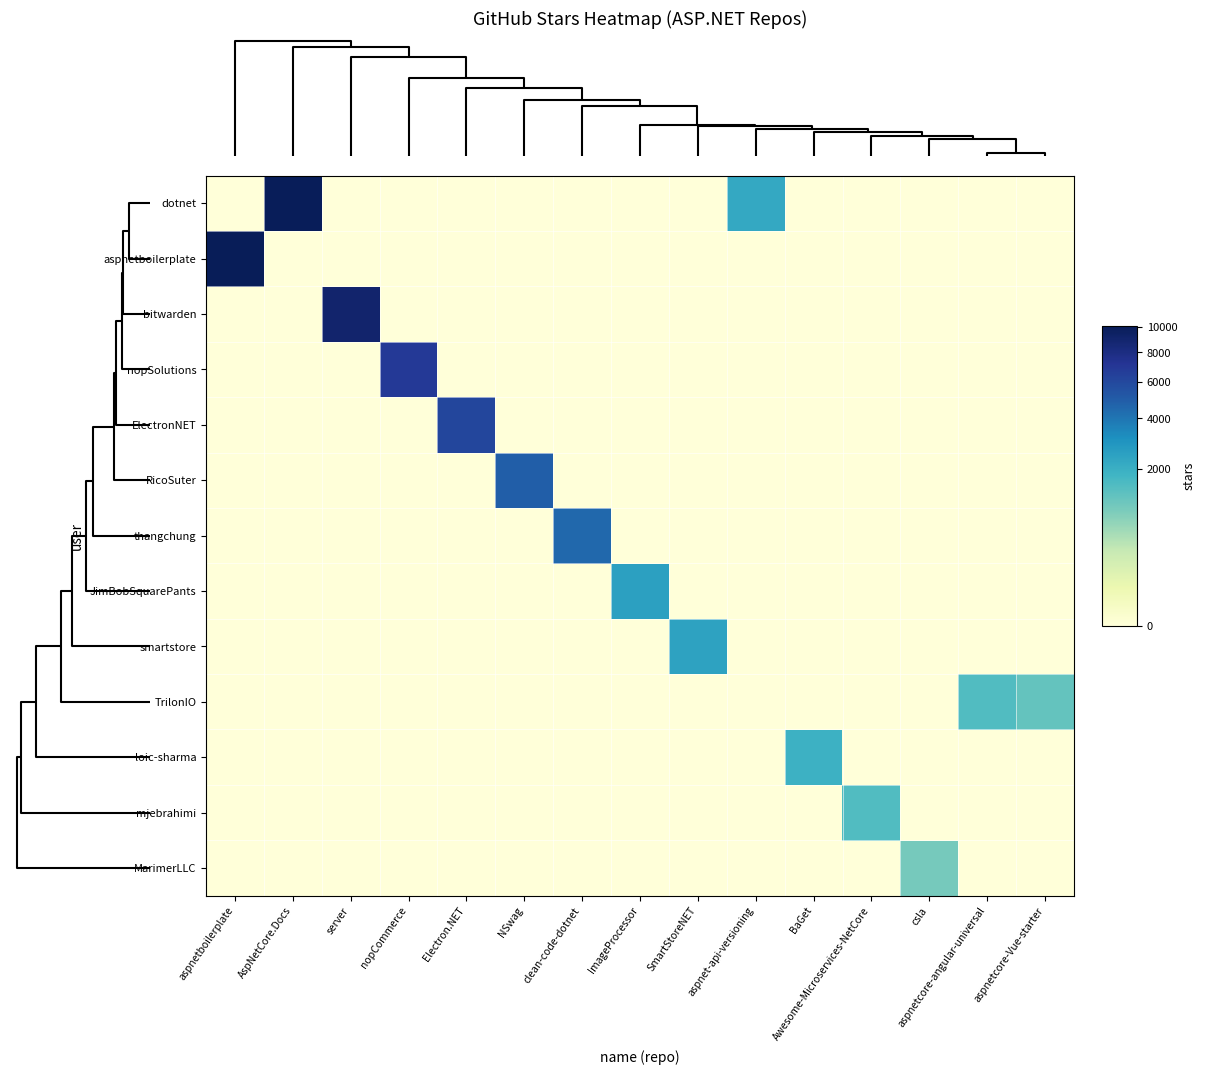

Reading left to right, list all the values displayed in this chart.

dotnet: aspnetboilerplate=0	AspNetCore.Docs=10000	server=0	nopCommerce=0	Electron.NET=0	NSwag=0	clean-code-dotnet=0	ImageProcessor=0	SmartStoreNET=0	aspnet-api-versioning=2200	BaGet=0	Awesome-Microservices-NetCore=0	csla=0	aspnetcore-angular-universal=0	aspnetcore-Vue-starter=0
aspnetboilerplate: aspnetboilerplate=10100	AspNetCore.Docs=0	server=0	nopCommerce=0	Electron.NET=0	NSwag=0	clean-code-dotnet=0	ImageProcessor=0	SmartStoreNET=0	aspnet-api-versioning=0	BaGet=0	Awesome-Microservices-NetCore=0	csla=0	aspnetcore-angular-universal=0	aspnetcore-Vue-starter=0
bitwarden: aspnetboilerplate=0	AspNetCore.Docs=0	server=9000	nopCommerce=0	Electron.NET=0	NSwag=0	clean-code-dotnet=0	ImageProcessor=0	SmartStoreNET=0	aspnet-api-versioning=0	BaGet=0	Awesome-Microservices-NetCore=0	csla=0	aspnetcore-angular-universal=0	aspnetcore-Vue-starter=0
nopSolutions: aspnetboilerplate=0	AspNetCore.Docs=0	server=0	nopCommerce=6900	Electron.NET=0	NSwag=0	clean-code-dotnet=0	ImageProcessor=0	SmartStoreNET=0	aspnet-api-versioning=0	BaGet=0	Awesome-Microservices-NetCore=0	csla=0	aspnetcore-angular-universal=0	aspnetcore-Vue-starter=0
ElectronNET: aspnetboilerplate=0	AspNetCore.Docs=0	server=0	nopCommerce=0	Electron.NET=6100	NSwag=0	clean-code-dotnet=0	ImageProcessor=0	SmartStoreNET=0	aspnet-api-versioning=0	BaGet=0	Awesome-Microservices-NetCore=0	csla=0	aspnetcore-angular-universal=0	aspnetcore-Vue-starter=0
RicoSuter: aspnetboilerplate=0	AspNetCore.Docs=0	server=0	nopCommerce=0	Electron.NET=0	NSwag=4900	clean-code-dotnet=0	ImageProcessor=0	SmartStoreNET=0	aspnet-api-versioning=0	BaGet=0	Awesome-Microservices-NetCore=0	csla=0	aspnetcore-angular-universal=0	aspnetcore-Vue-starter=0
thangchung: aspnetboilerplate=0	AspNetCore.Docs=0	server=0	nopCommerce=0	Electron.NET=0	NSwag=0	clean-code-dotnet=4500	ImageProcessor=0	SmartStoreNET=0	aspnet-api-versioning=0	BaGet=0	Awesome-Microservices-NetCore=0	csla=0	aspnetcore-angular-universal=0	aspnetcore-Vue-starter=0
JimBobSquarePants: aspnetboilerplate=0	AspNetCore.Docs=0	server=0	nopCommerce=0	Electron.NET=0	NSwag=0	clean-code-dotnet=0	ImageProcessor=2500	SmartStoreNET=0	aspnet-api-versioning=0	BaGet=0	Awesome-Microservices-NetCore=0	csla=0	aspnetcore-angular-universal=0	aspnetcore-Vue-starter=0
smartstore: aspnetboilerplate=0	AspNetCore.Docs=0	server=0	nopCommerce=0	Electron.NET=0	NSwag=0	clean-code-dotnet=0	ImageProcessor=0	SmartStoreNET=2400	aspnet-api-versioning=0	BaGet=0	Awesome-Microservices-NetCore=0	csla=0	aspnetcore-angular-universal=0	aspnetcore-Vue-starter=0
TrilonIO: aspnetboilerplate=0	AspNetCore.Docs=0	server=0	nopCommerce=0	Electron.NET=0	NSwag=0	clean-code-dotnet=0	ImageProcessor=0	SmartStoreNET=0	aspnet-api-versioning=0	BaGet=0	Awesome-Microservices-NetCore=0	csla=0	aspnetcore-angular-universal=1500	aspnetcore-Vue-starter=1200
loic-sharma: aspnetboilerplate=0	AspNetCore.Docs=0	server=0	nopCommerce=0	Electron.NET=0	NSwag=0	clean-code-dotnet=0	ImageProcessor=0	SmartStoreNET=0	aspnet-api-versioning=0	BaGet=1900	Awesome-Microservices-NetCore=0	csla=0	aspnetcore-angular-universal=0	aspnetcore-Vue-starter=0
mjebrahimi: aspnetboilerplate=0	AspNetCore.Docs=0	server=0	nopCommerce=0	Electron.NET=0	NSwag=0	clean-code-dotnet=0	ImageProcessor=0	SmartStoreNET=0	aspnet-api-versioning=0	BaGet=0	Awesome-Microservices-NetCore=1500	csla=0	aspnetcore-angular-universal=0	aspnetcore-Vue-starter=0
MarimerLLC: aspnetboilerplate=0	AspNetCore.Docs=0	server=0	nopCommerce=0	Electron.NET=0	NSwag=0	clean-code-dotnet=0	ImageProcessor=0	SmartStoreNET=0	aspnet-api-versioning=0	BaGet=0	Awesome-Microservices-NetCore=0	csla=973	aspnetcore-angular-universal=0	aspnetcore-Vue-starter=0